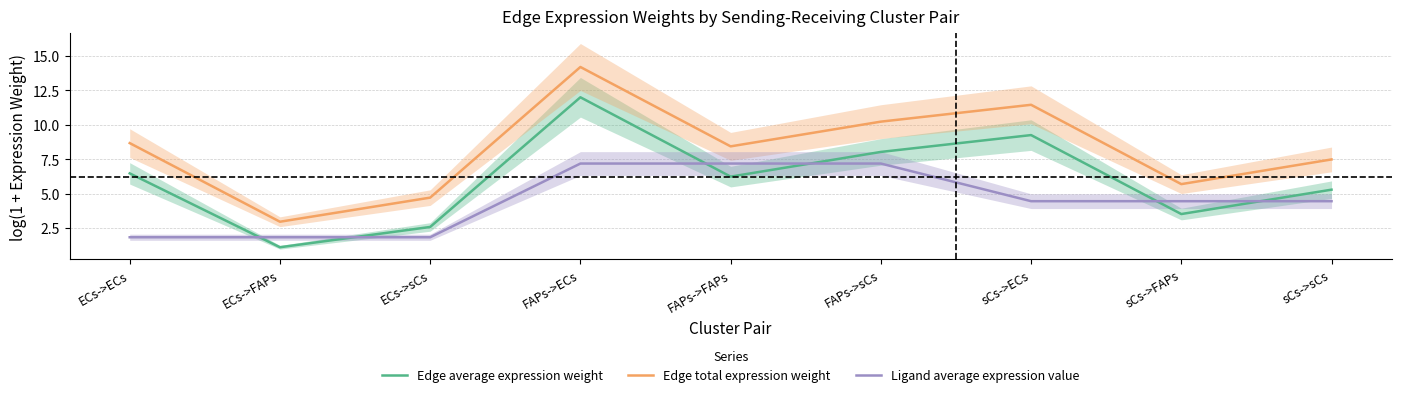

Rank the series by their average value, from lowest to highest.

Ligand average expression value, Edge average expression weight, Edge total expression weight